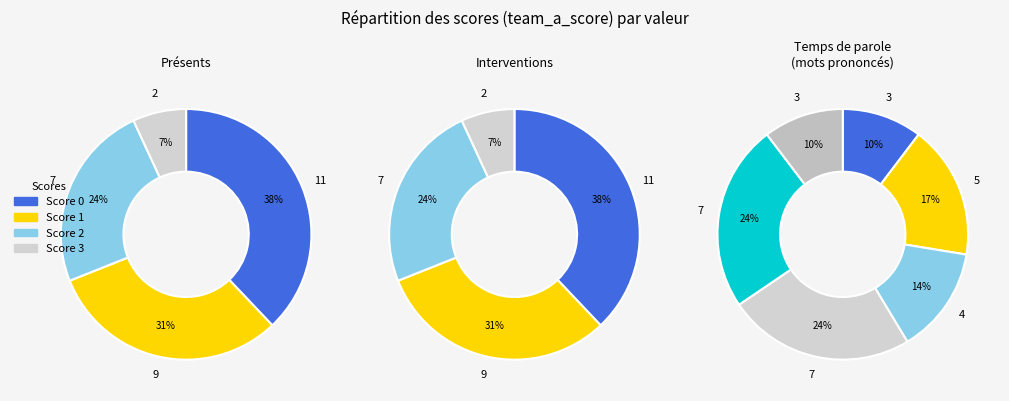

Does team_h_score_4 represent more than half of the total?

No